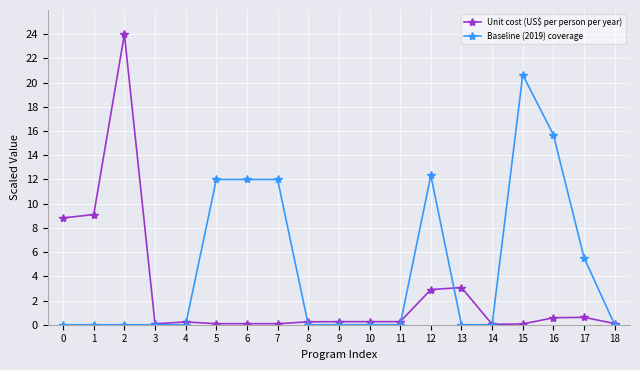

Where is the first local maximum for Unit cost (US$ per person per year)?

2